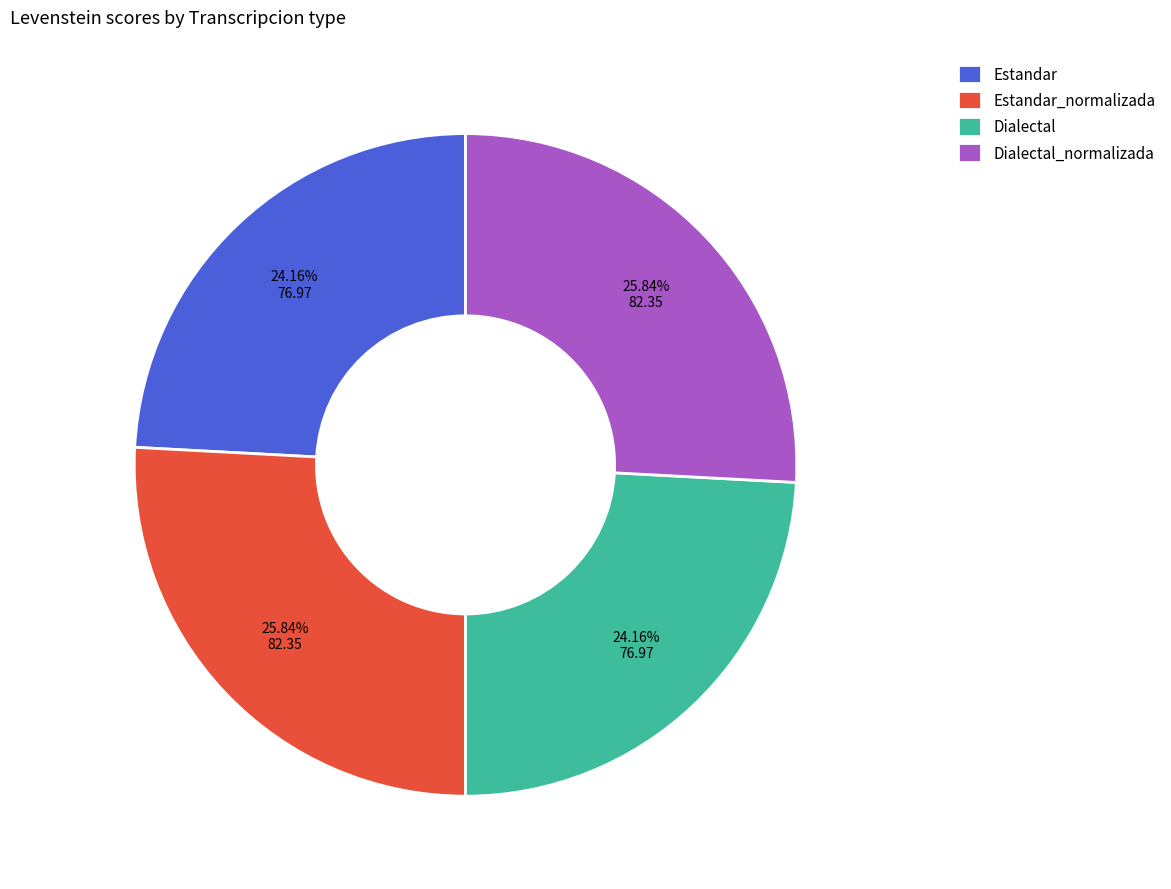

Combined, do Dialectal_normalizada and Estandar_normalizada account for over 50%?

Yes